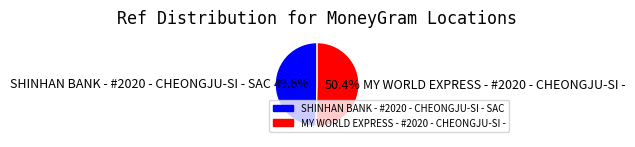

How many slices are in this pie chart?

2